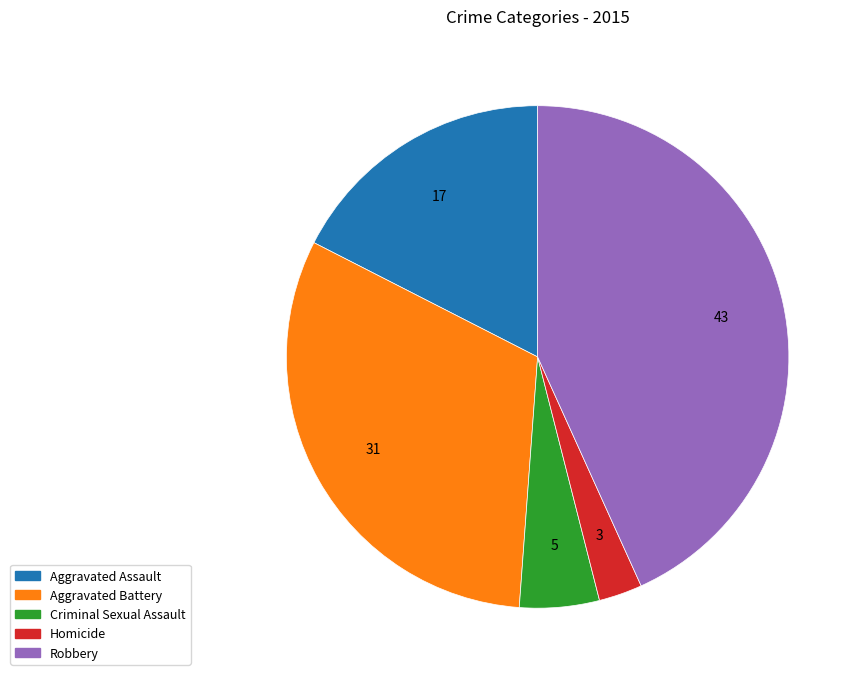

True or false: Aggravated Assault accounts for 8% of the total.

False